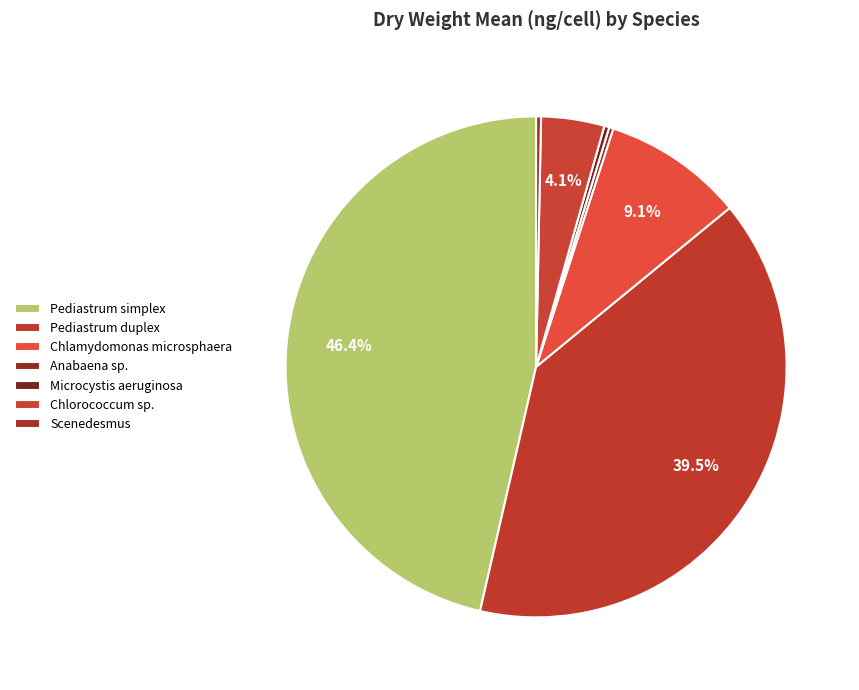

What percentage is the Chlamydomonas microsphaera slice, to the nearest percent?

9%